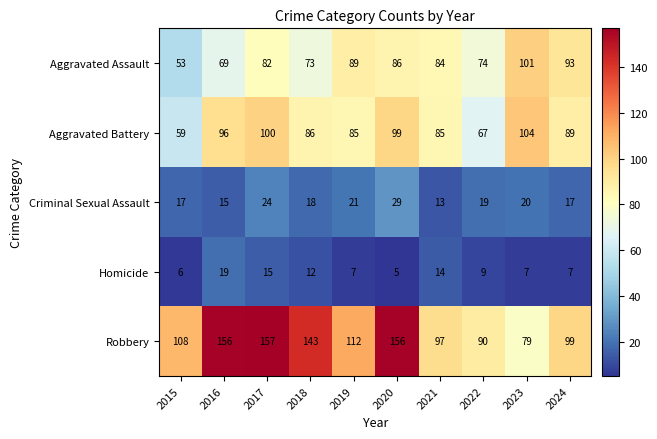

What value does the Criminal Sexual Assault series have at 2023, to the nearest 5?

20